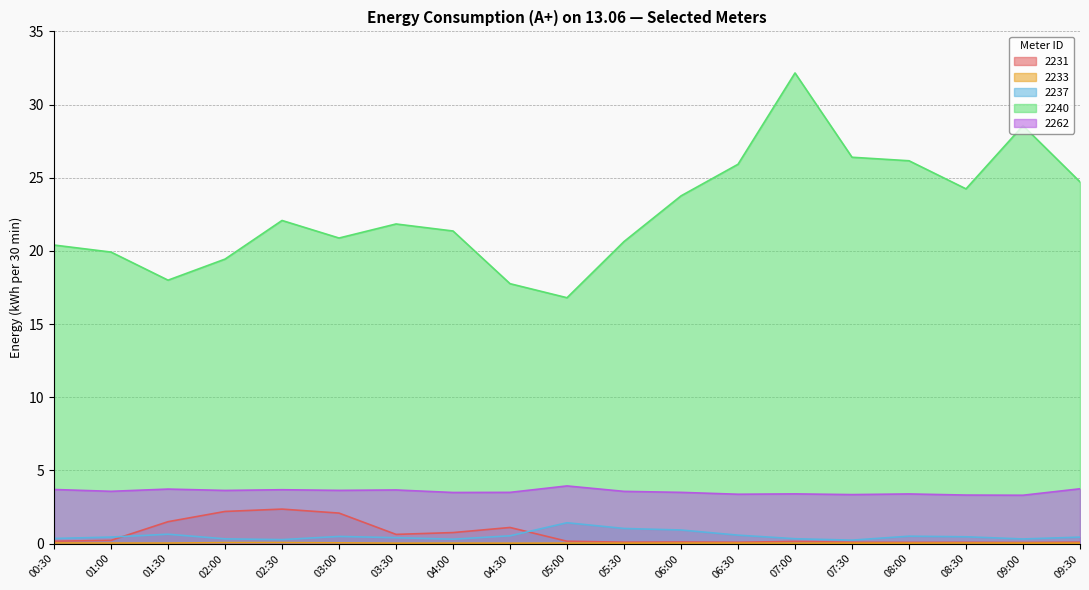

True or false: 2231 and 2262 intersect in this chart.

False